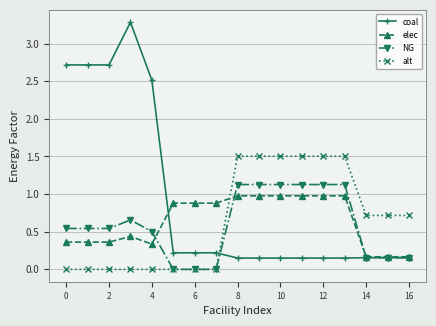

Which series has the largest range (max minus min)?

coal